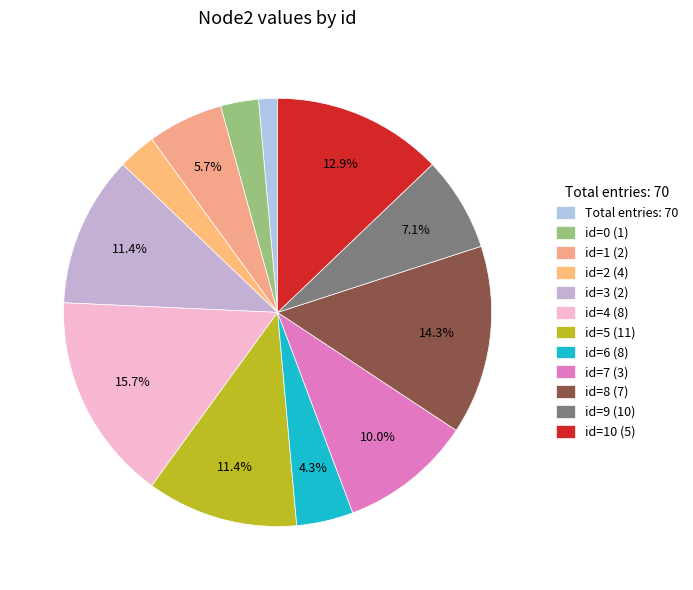

To the nearest percent, what is the difference between the largest and smallest slice percentages?

14%